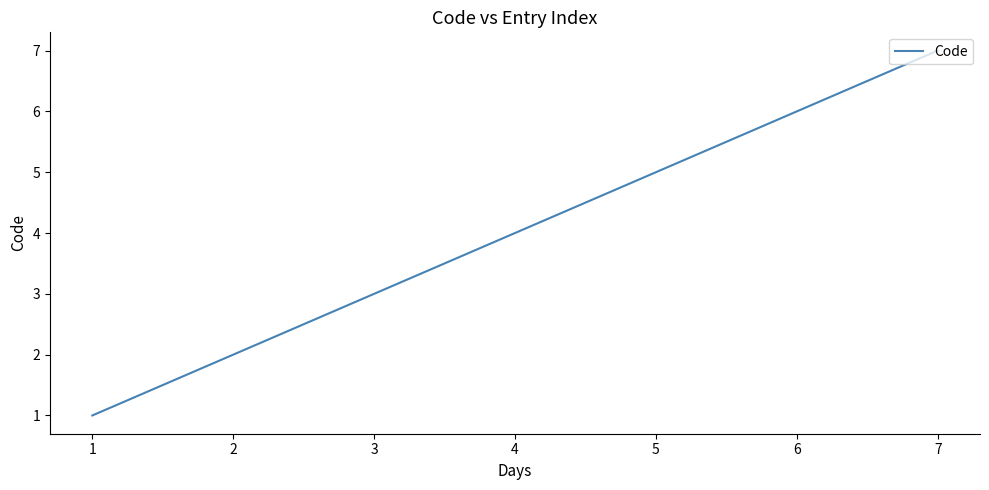

What value does the data have at 6?

6